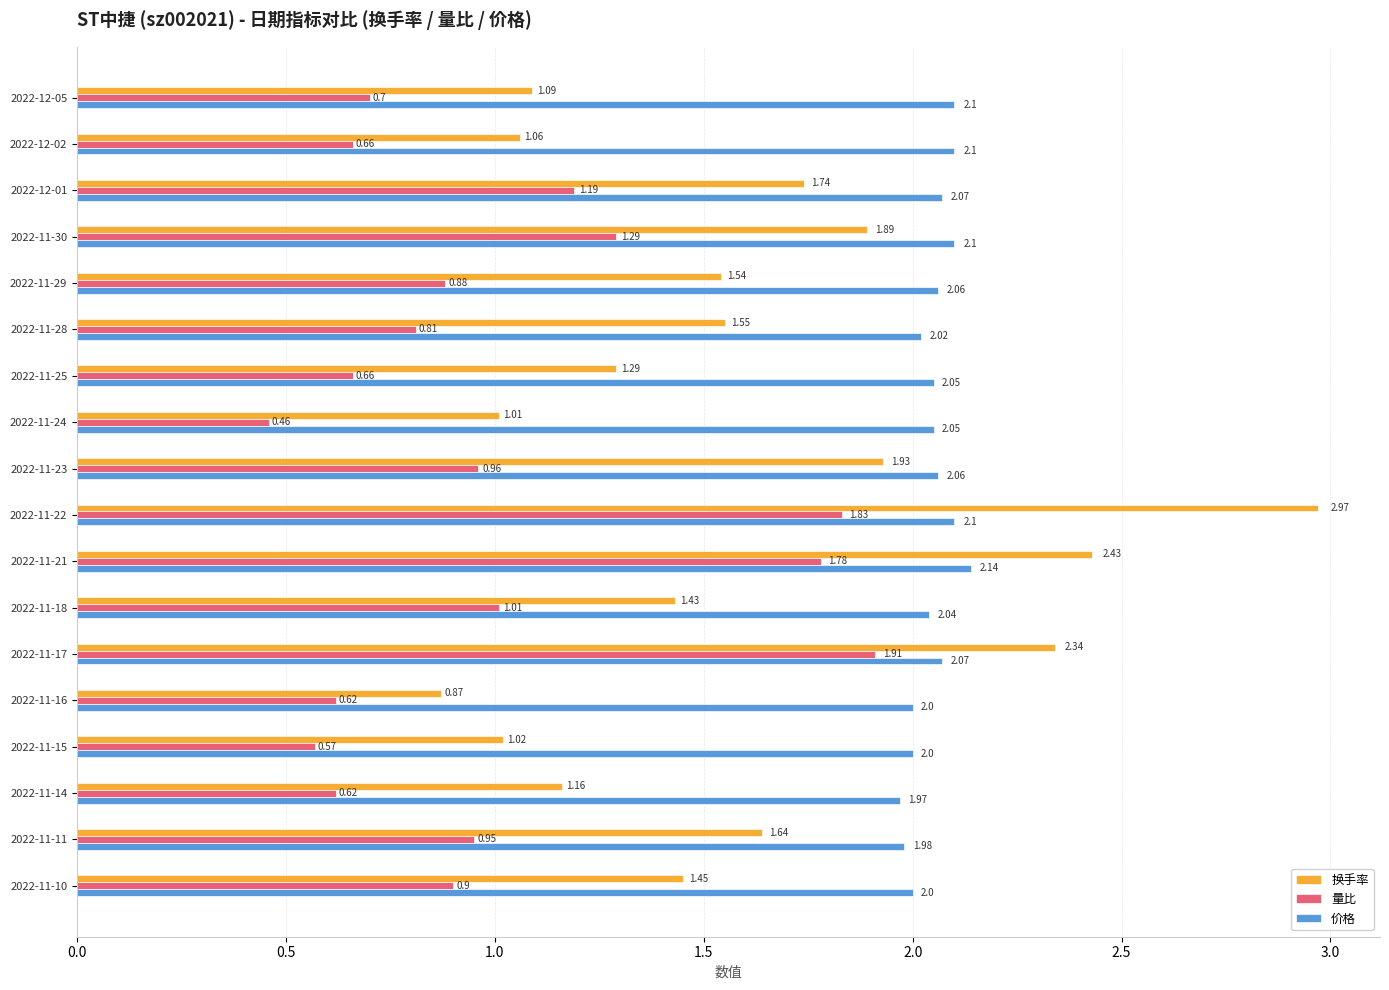

Between 2022-12-02 and 2022-11-28, which series saw the biggest shift?

换手率